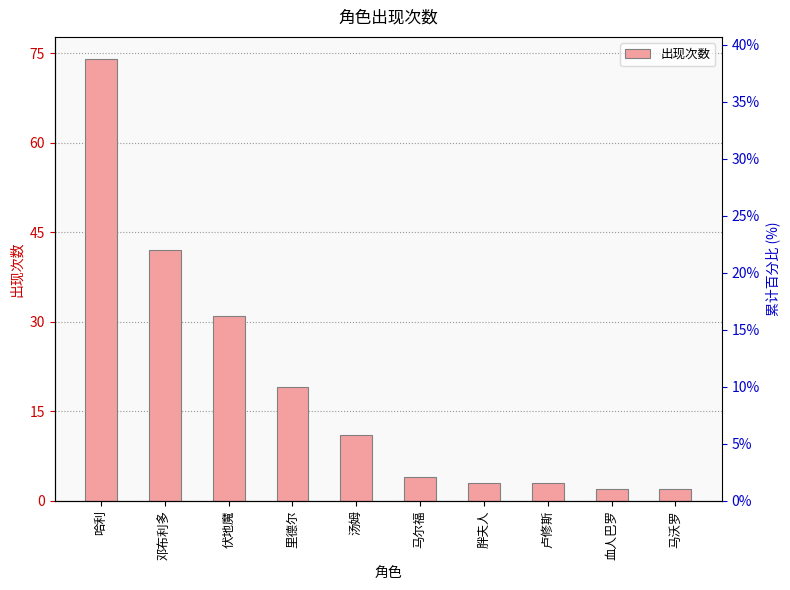

True or false: the data shows 2 at 胖夫人.

False